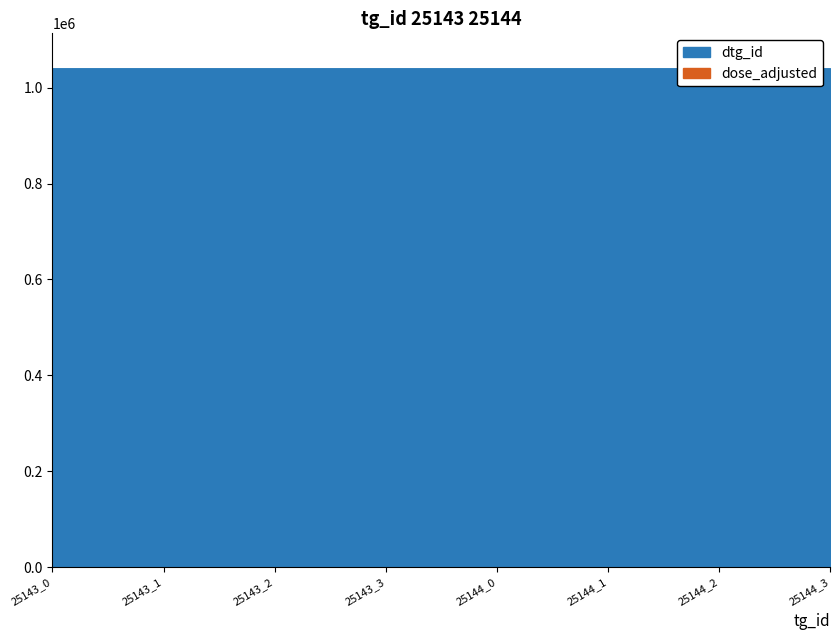

How many lines are shown in the chart?

2